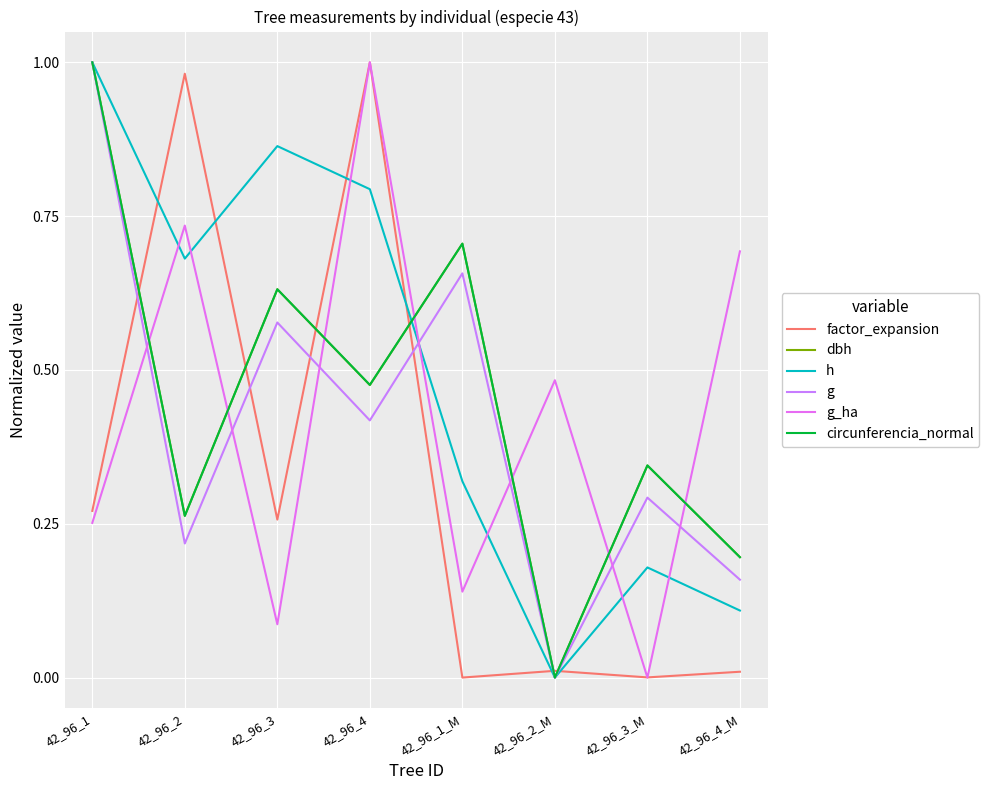

True or false: g has more than 2 interior local peaks.

True